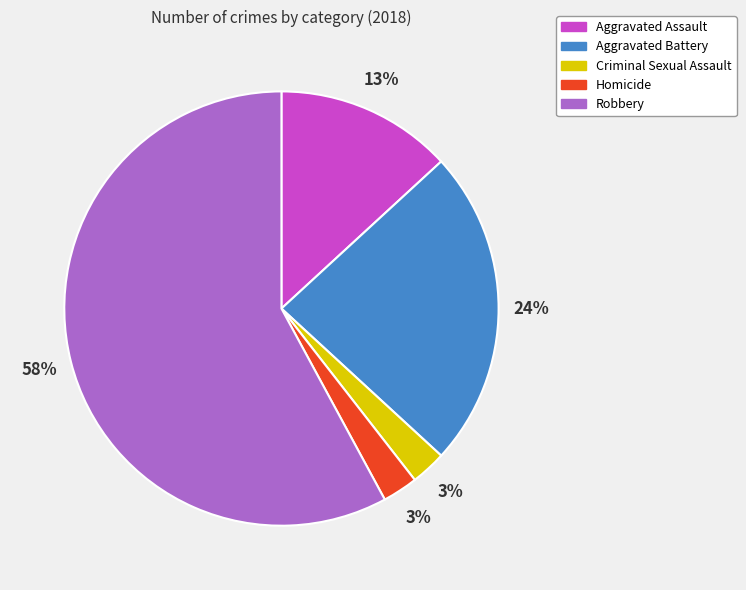

What is the ratio of the value at Homicide to the value at Aggravated Assault?

0.2